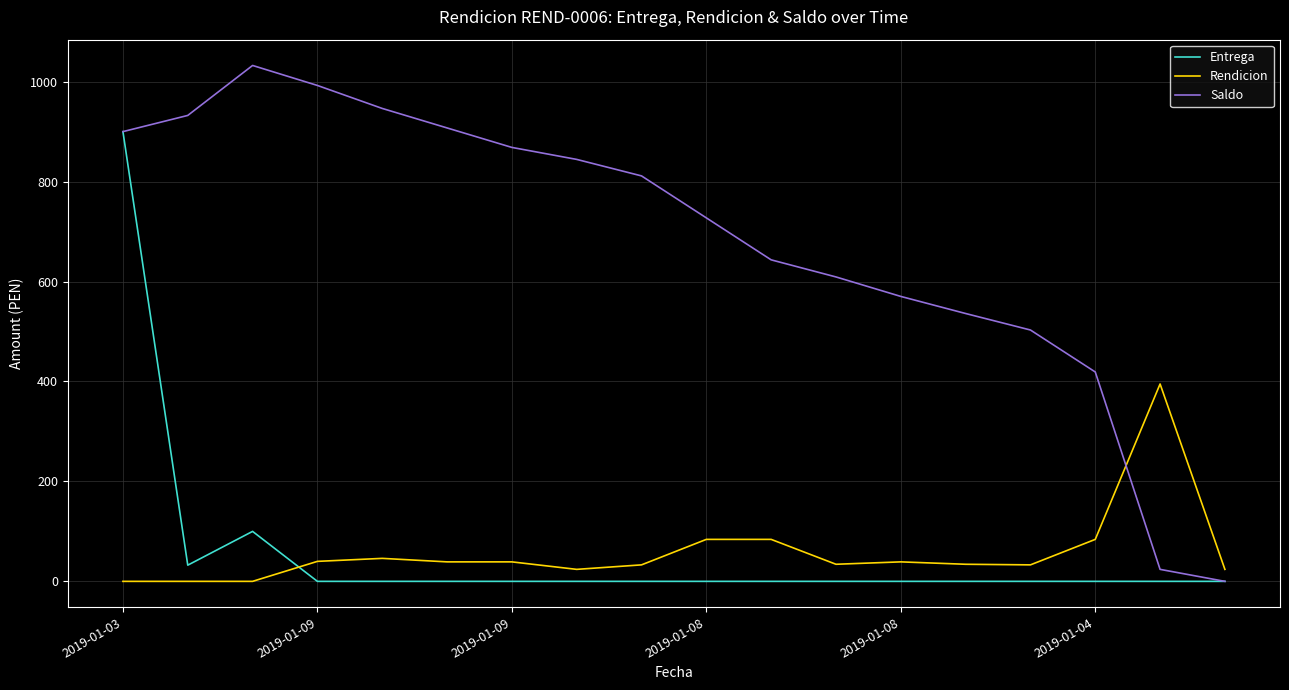

How many lines are shown in the chart?

3